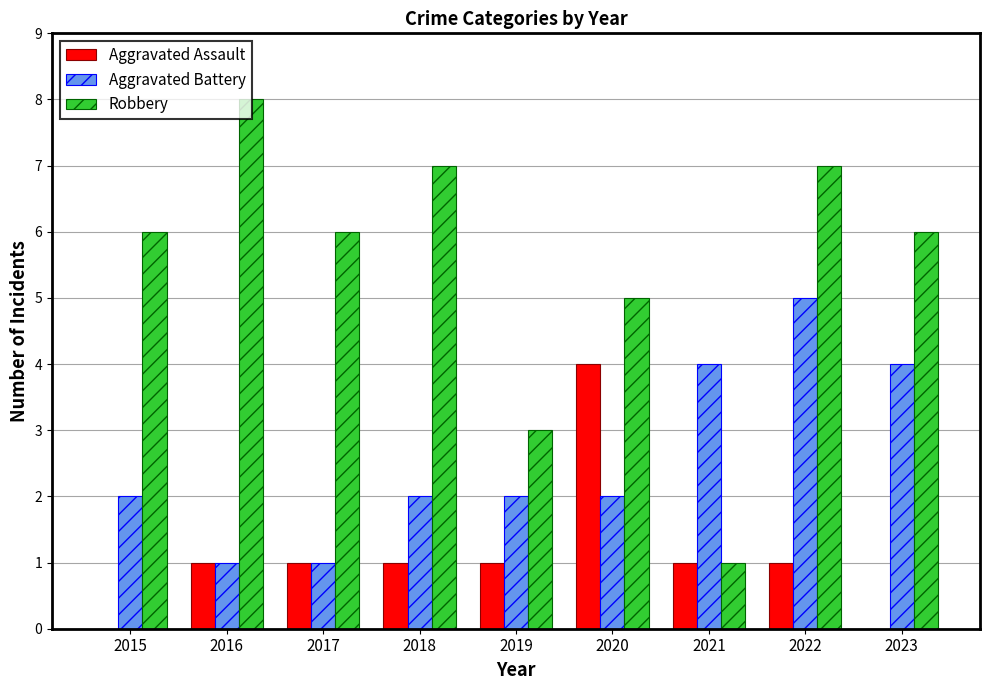

The value of Aggravated Assault at 2023 is -2. True or false?

False